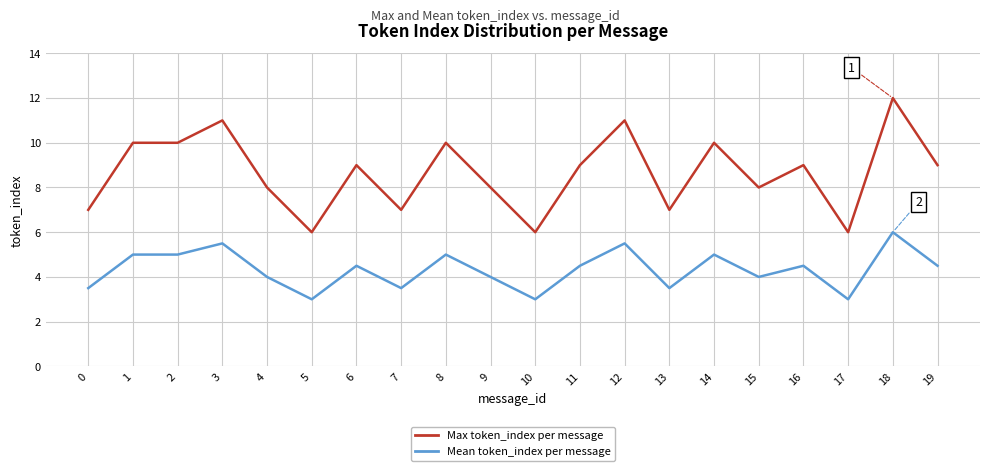

What is the smallest value displayed?

3.0